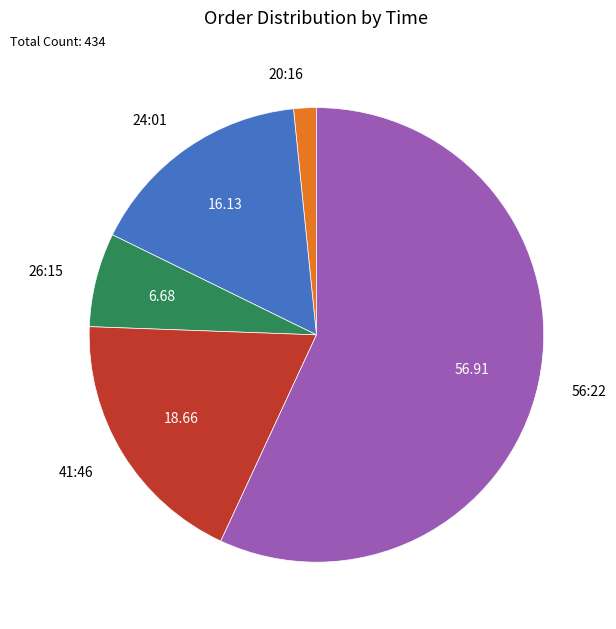

Approximately how many times larger is the value at 41:46 compared to 26:15?

2.8